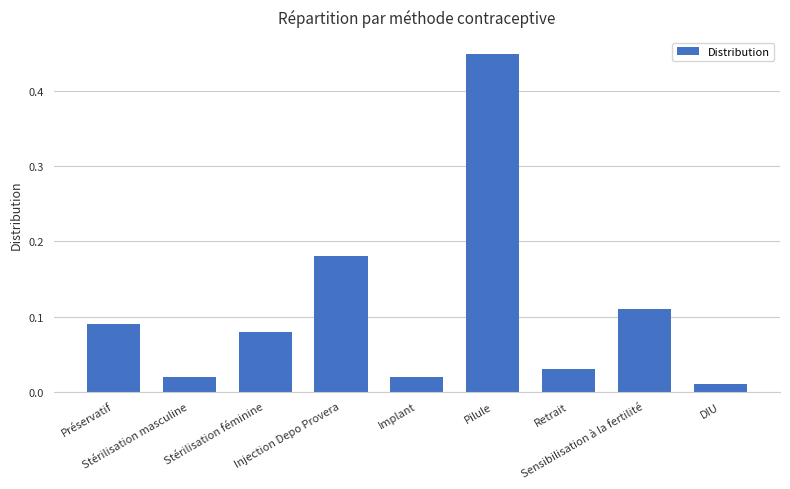

What is the difference between the maximum and minimum values?

0.4